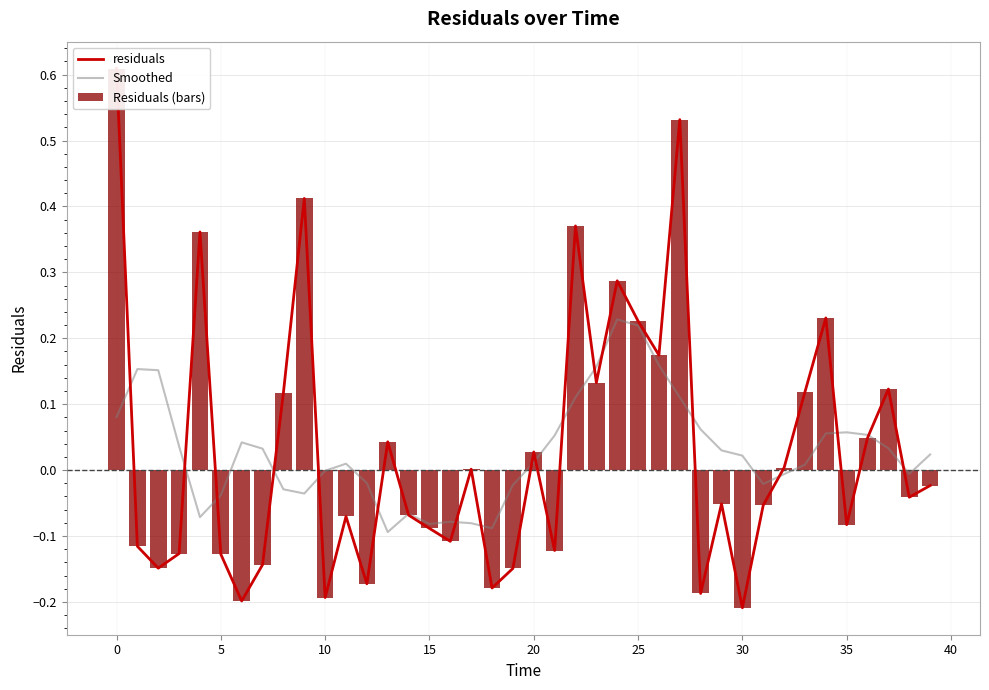

What are all the series names shown in the legend?

residuals, Smoothed, Residuals (bars)